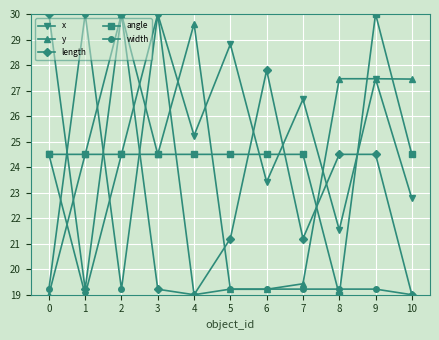

Is this an area chart (filled region under the line)?

No